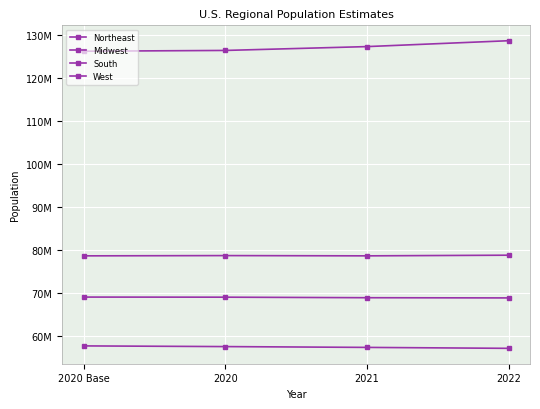

What is the difference between the highest and lowest values at 2020?

69001715